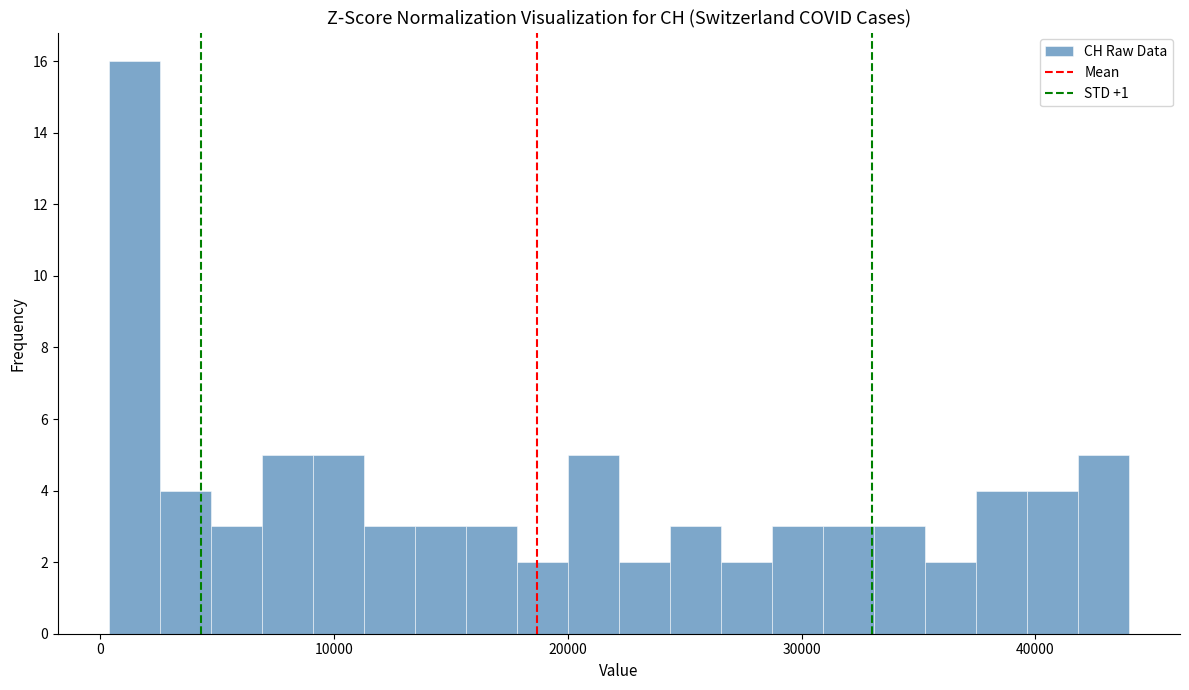

Read against the x-axis, roughly where is the centre of the tallest bar?

1000